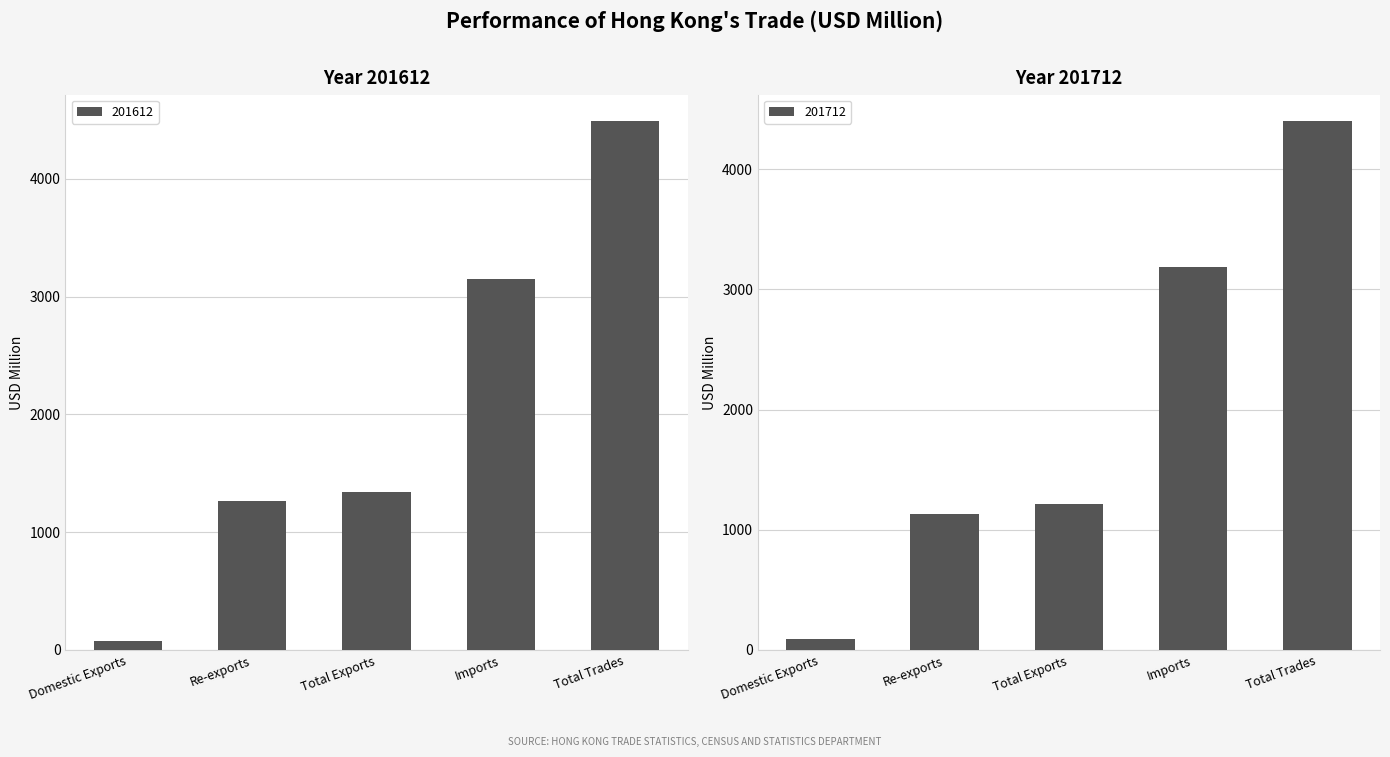

What is the label of the 3rd bar from the left?

Total Exports